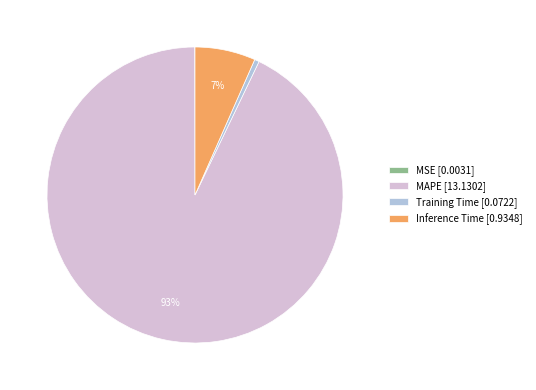

To the nearest percent, what is the difference between the Training Time and Inference Time slice percentages?

6%